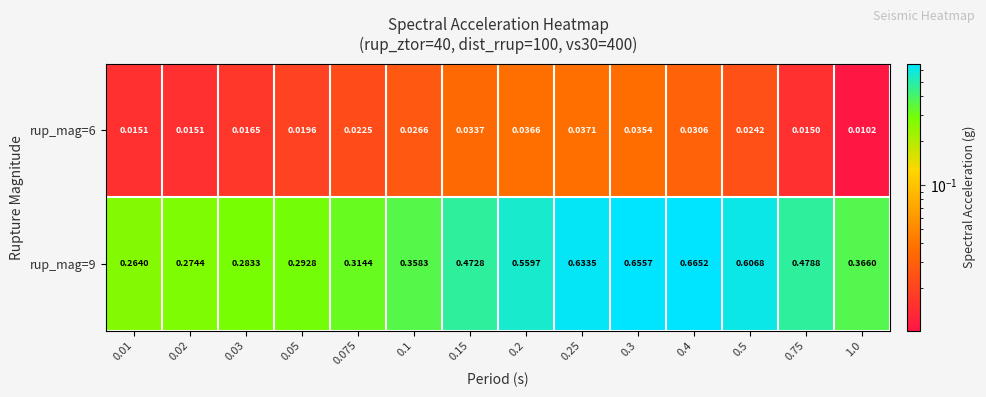

Which series has the widest spread of values?

rup_mag=9